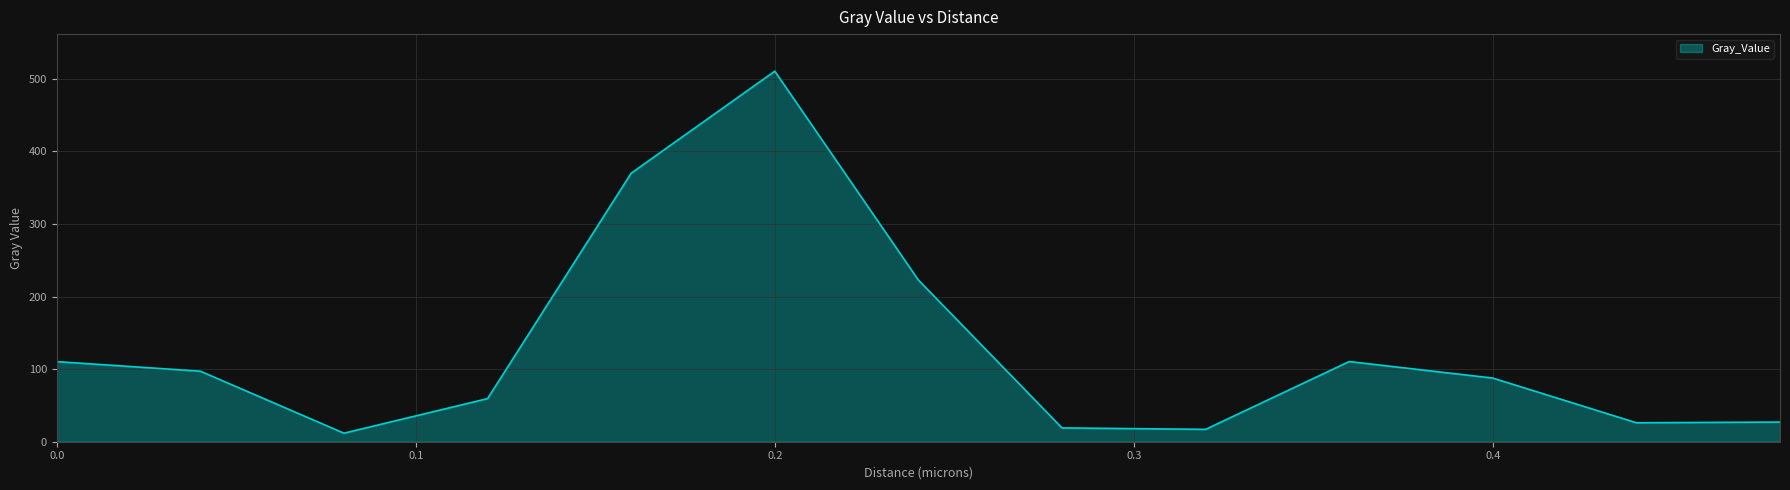

What is the smallest value displayed?

11.8